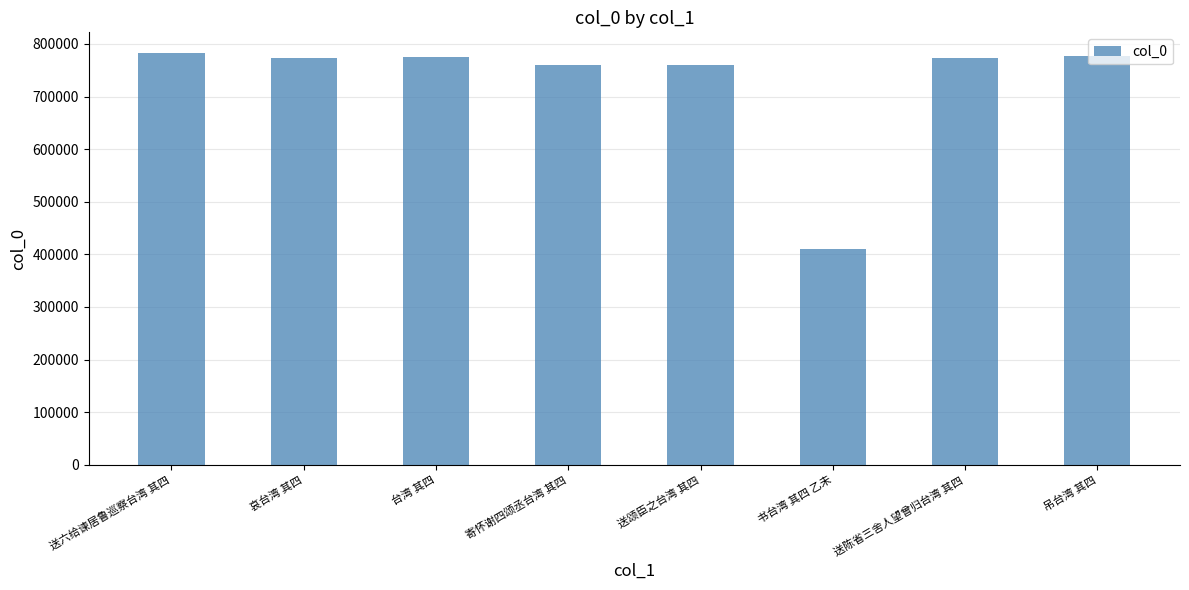

Is it true that the value at 送陈省三舍人望曾归台湾 其四 is 365368?

False